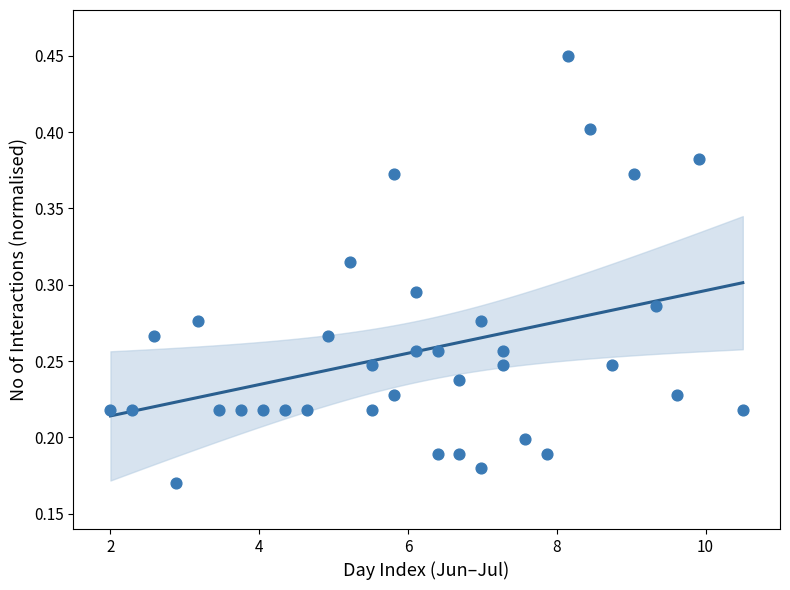

What is the range of X values (max minus min)?

8.5